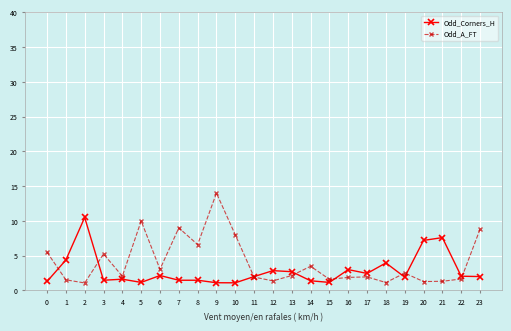

Which category has the highest value in the Odd_Corners_H series?

2